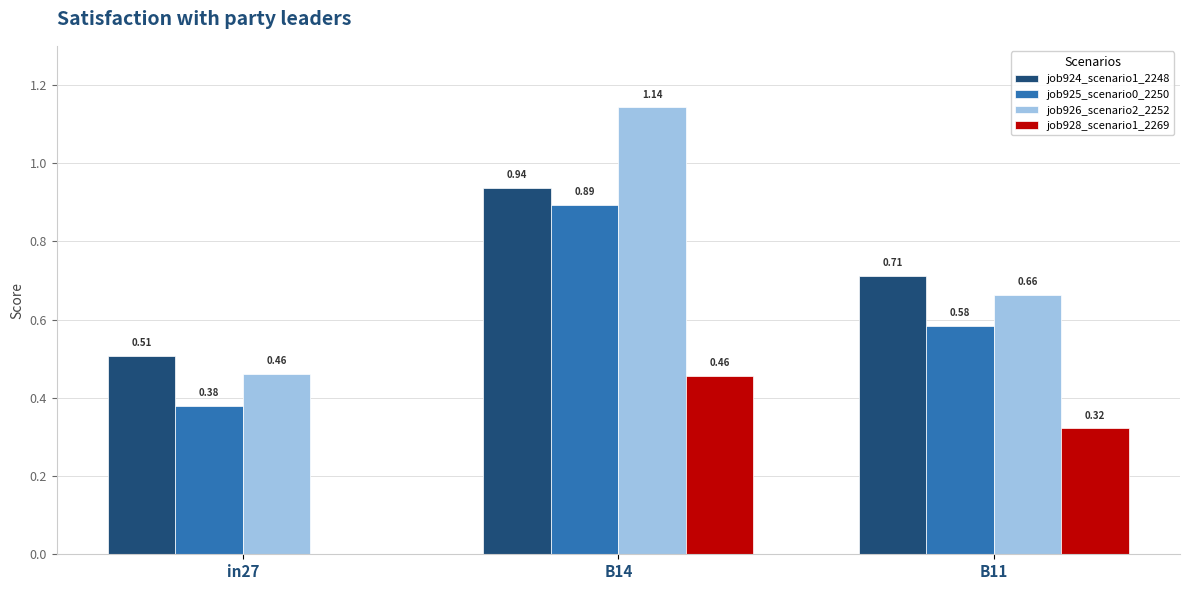

What is the sum of all job926_scenario2_2252 values?

2.3